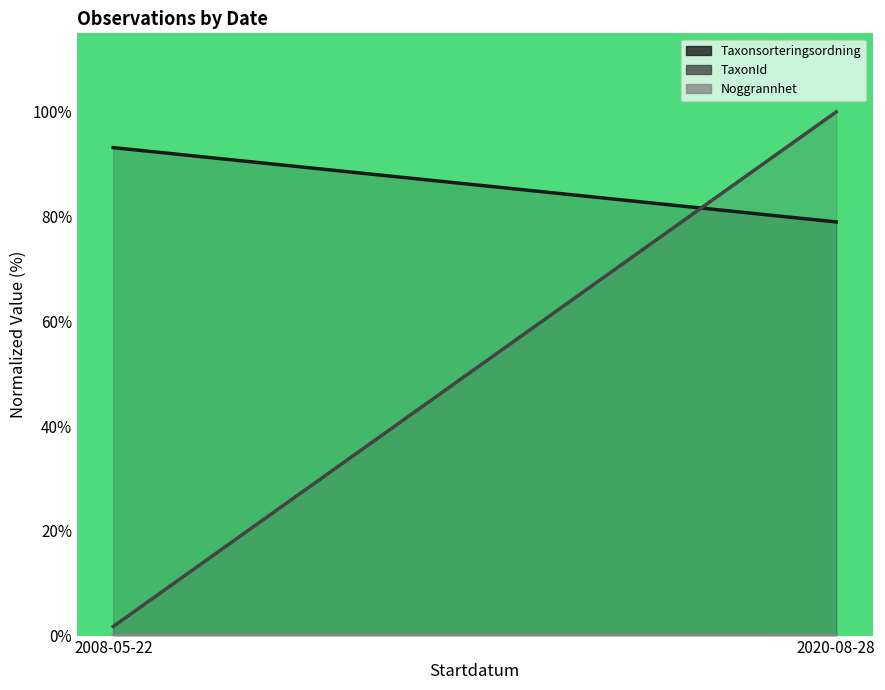

True or false: Taxonsorteringsordning has a value of 79.0 at 2020-08-28.

True